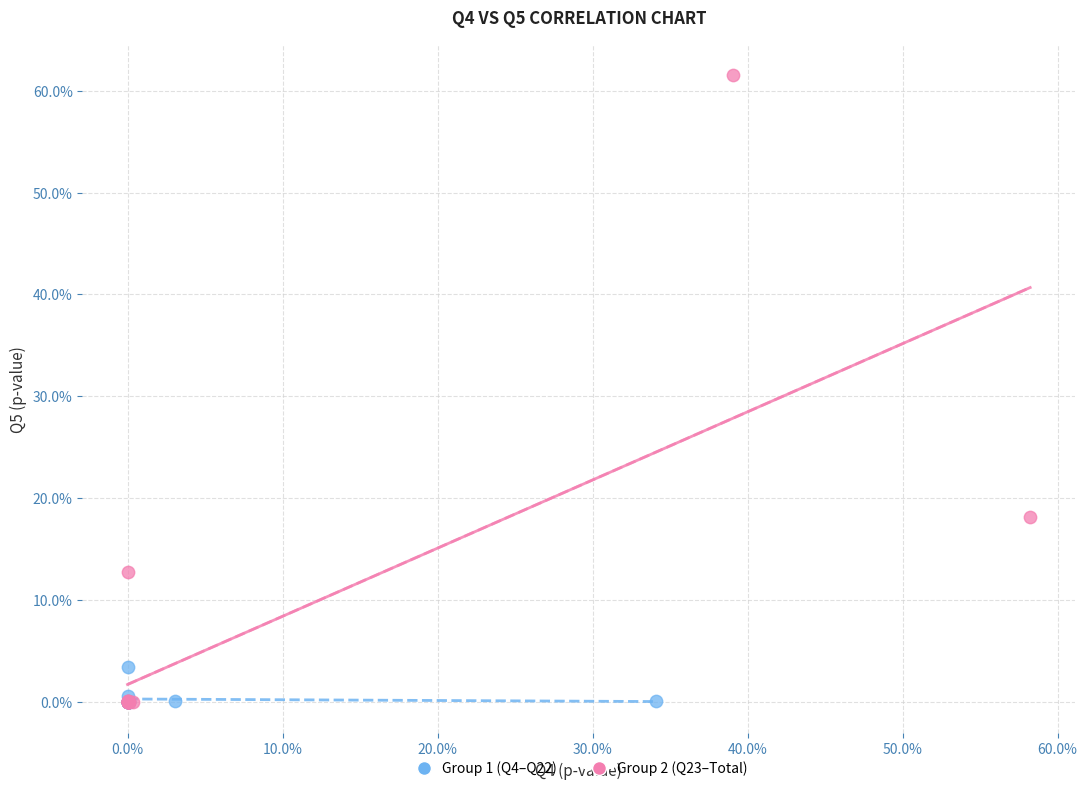

What are all the series names shown in the legend?

Group 1 (Q4–Q22), Group 2 (Q23–Total)